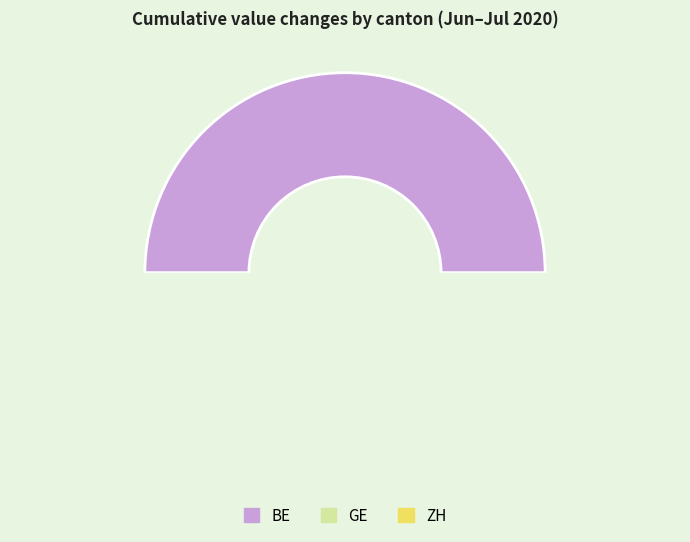

Is BE the majority of the pie?

No